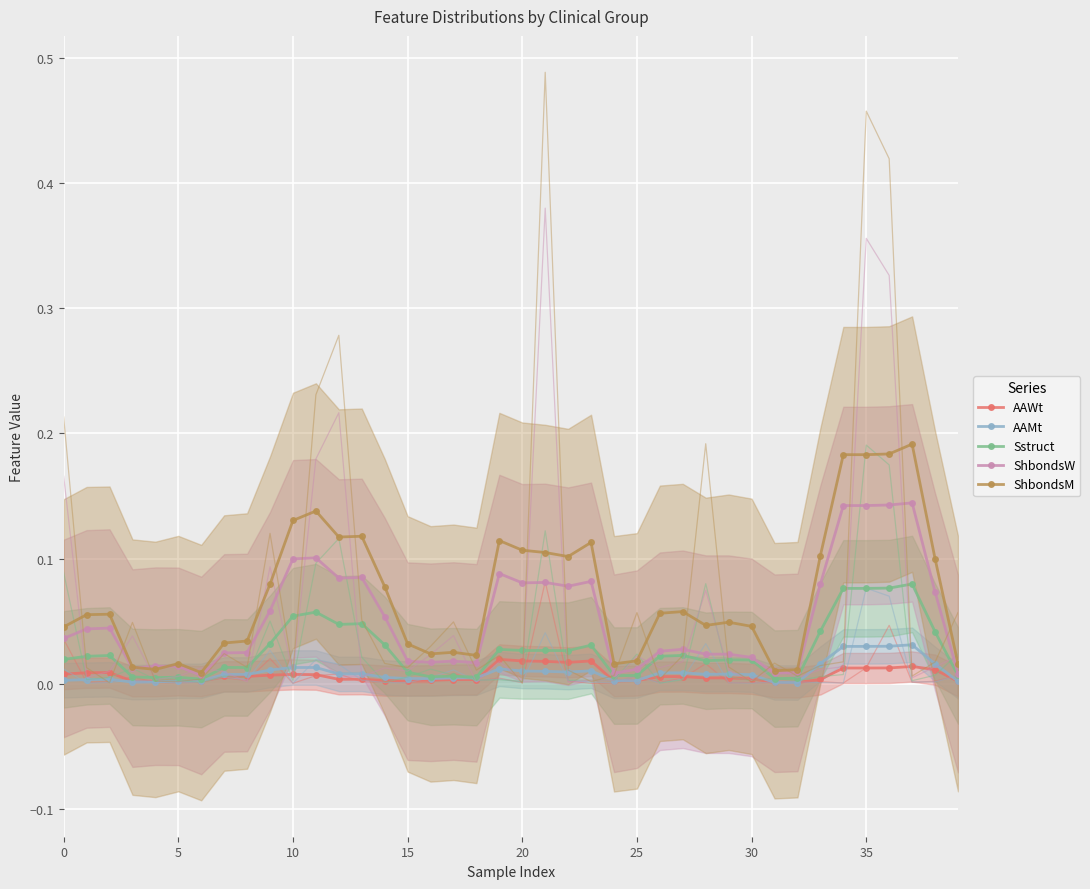

At 28, list the series in order from largest to smallest.

ShbondsM, ShbondsW, Sstruct, AAMt, AAWt